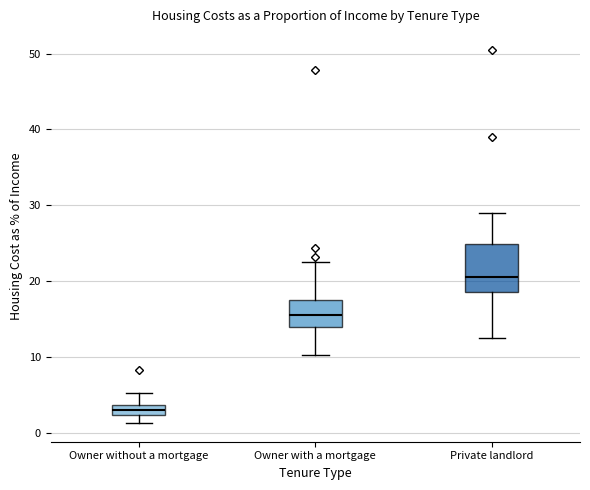

Where is the lower edge of the box for Owner without a mortgage on the y-axis? The values are not printed on the chart, so give them approximately, as read against the axis.

2